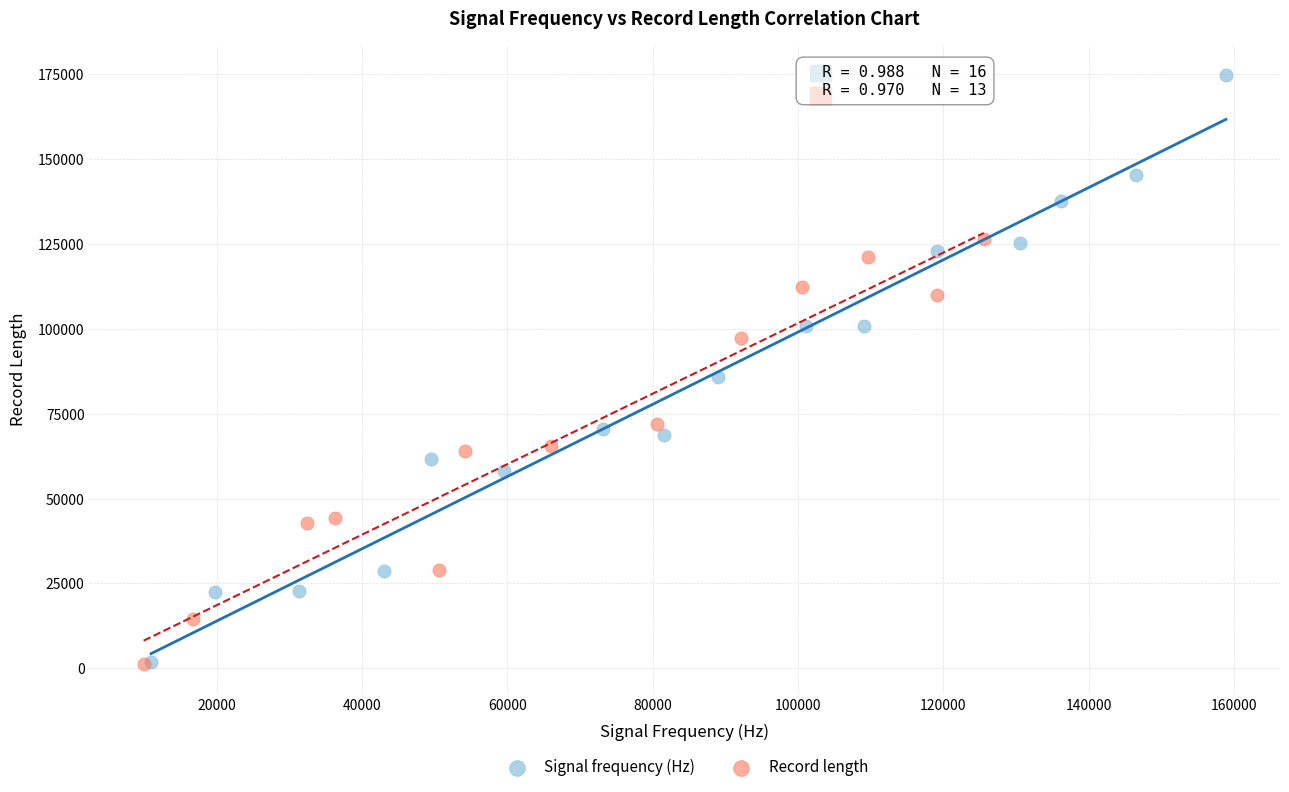

Which series contains the highest Y value?

Signal frequency (Hz)